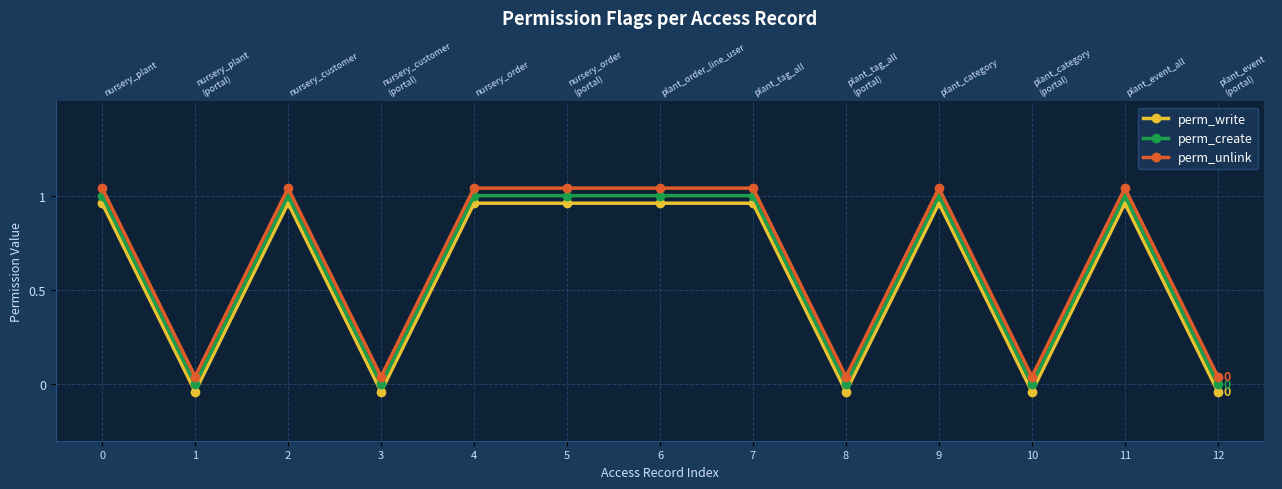

Reading left to right, transcribe all the data shown in this chart.

perm_write: 1.0	-0.0	1.0	-0.0	1.0	1.0	1.0	1.0	-0.0	1.0	-0.0	1.0	-0.0
perm_create: 1.0	0.0	1.0	0.0	1.0	1.0	1.0	1.0	0.0	1.0	0.0	1.0	0.0
perm_unlink: 1.0	0.0	1.0	0.0	1.0	1.0	1.0	1.0	0.0	1.0	0.0	1.0	0.0